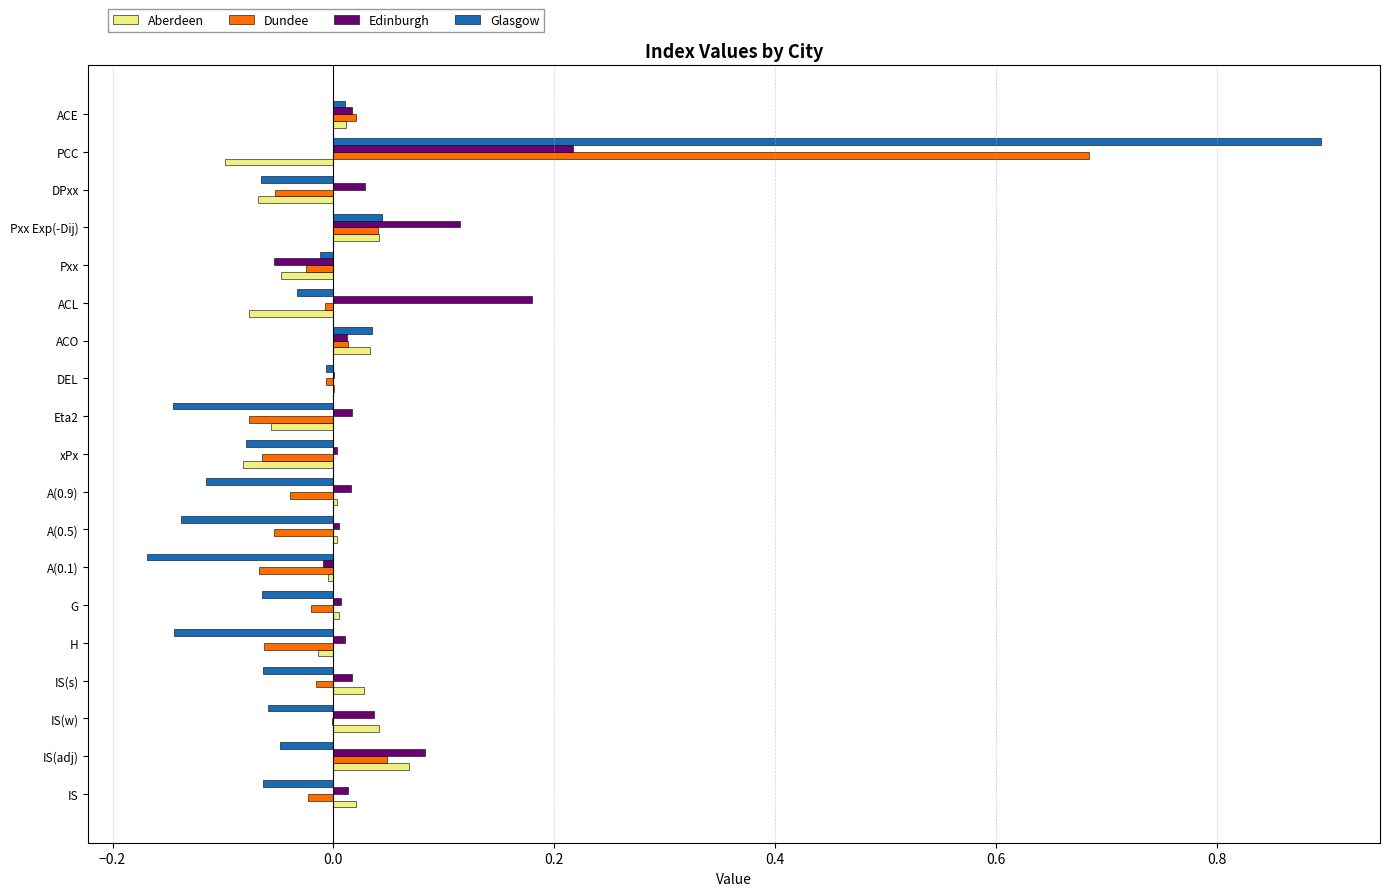

Which series changed the most between G and A(0.1)?

Glasgow